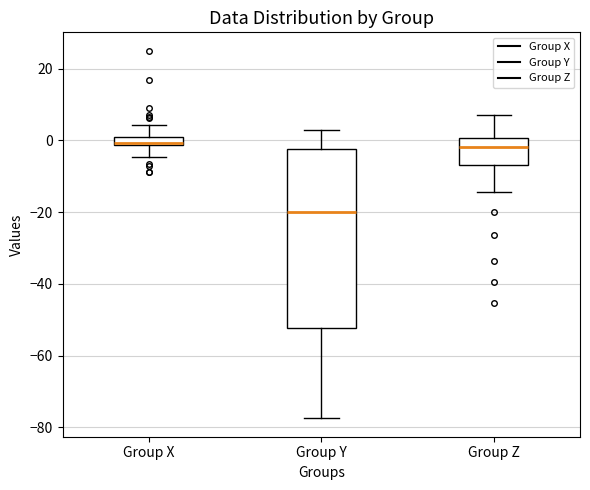

Which box is the tallest, from its lower edge to its upper edge?

Group Y